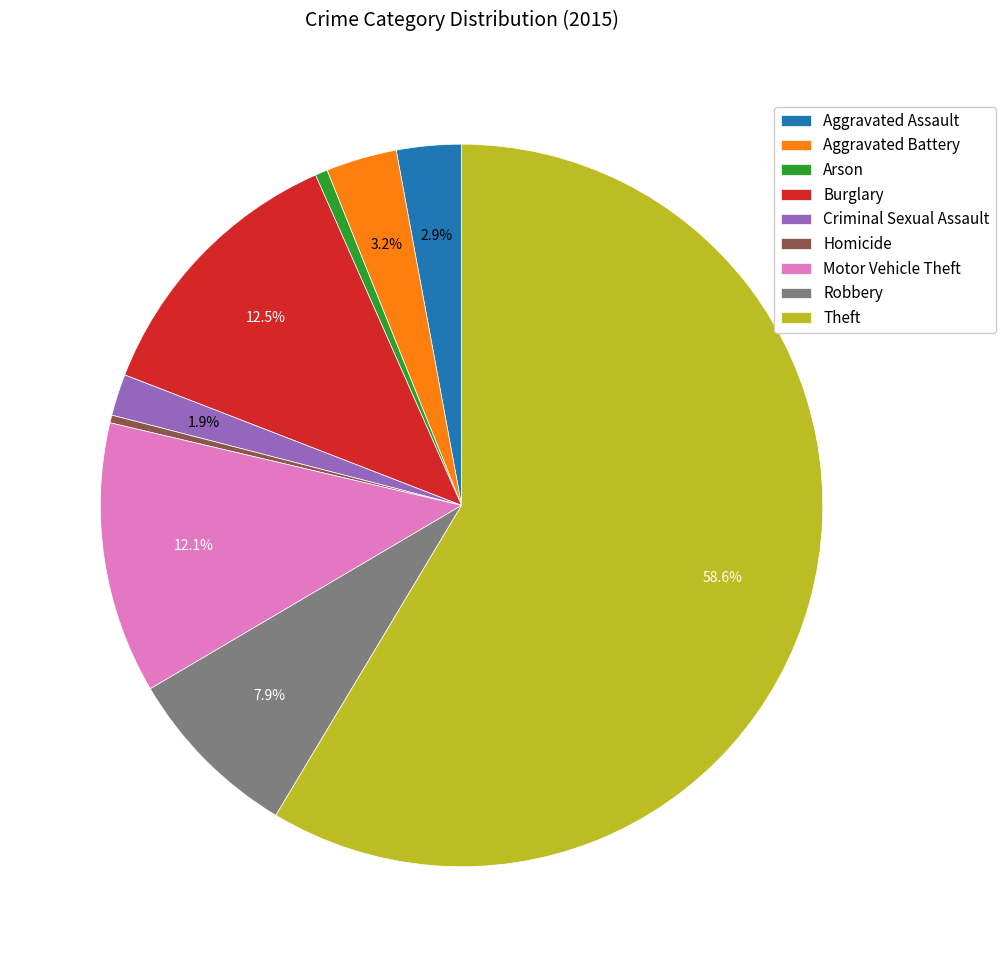

The Criminal Sexual Assault slice represents 13% of the pie. True or false?

False